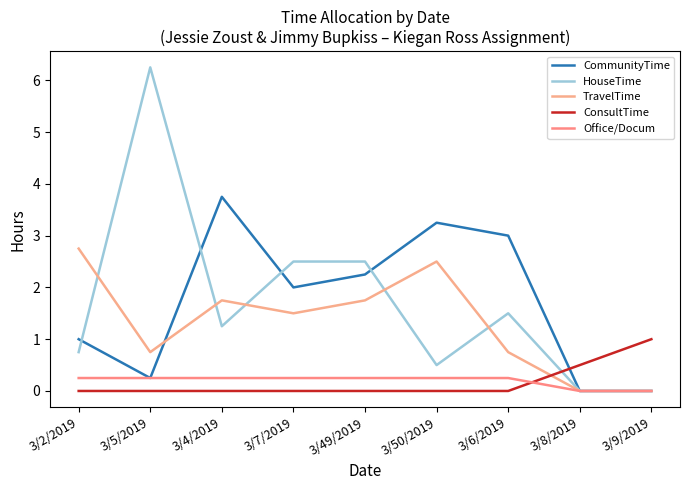

What is the spread (max minus min) of values at 3/49/2019?

2.5